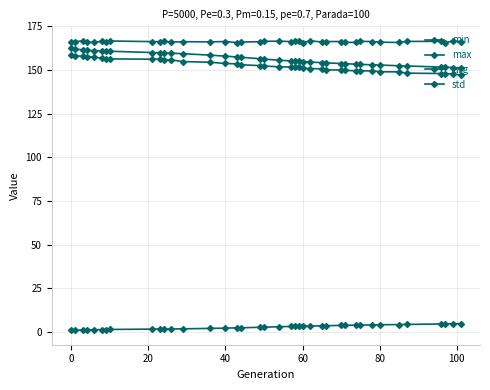

Is this an area chart (filled region under the line)?

No